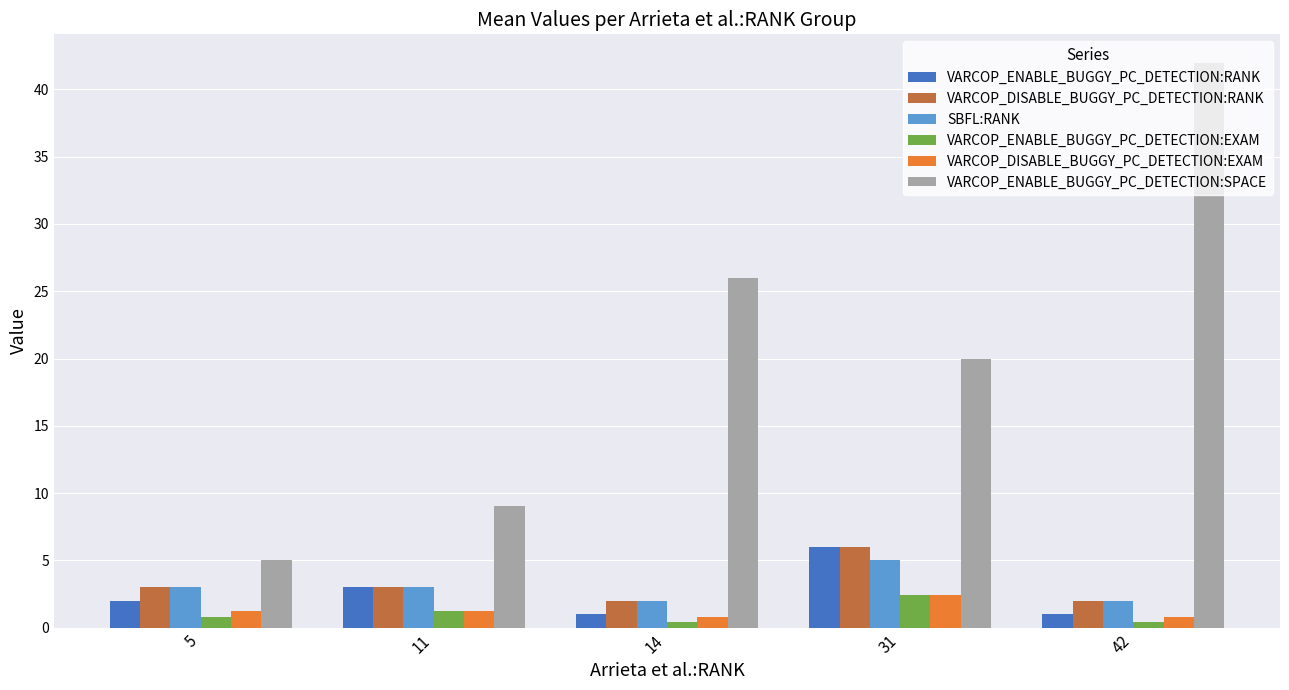

How many values in the VARCOP_ENABLE_BUGGY_PC_DETECTION:RANK series are below 2?

2